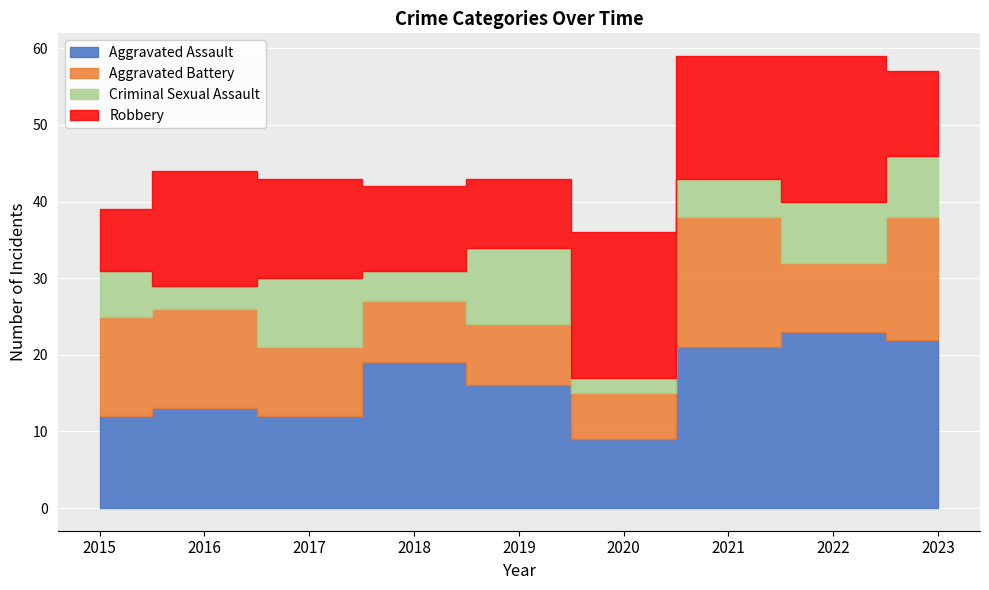

What is the total value across all series at 2017?

43